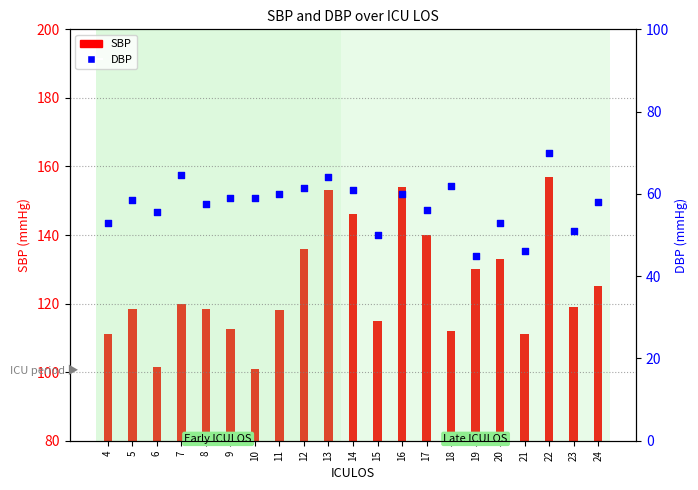

Which series reaches the maximum Y coordinate?

SBP